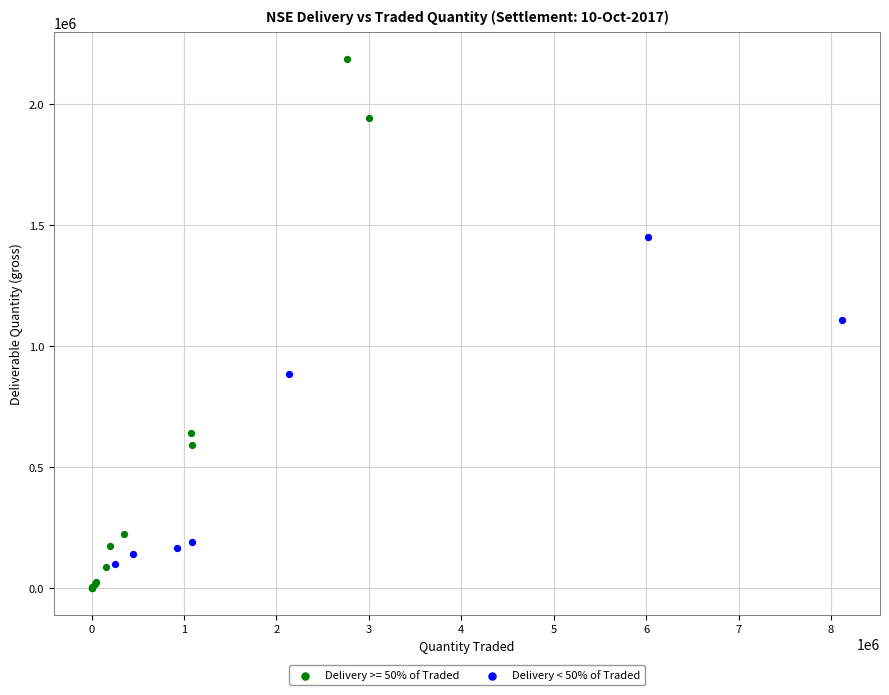

Which series reaches the maximum Y coordinate?

Delivery >= 50% of Traded